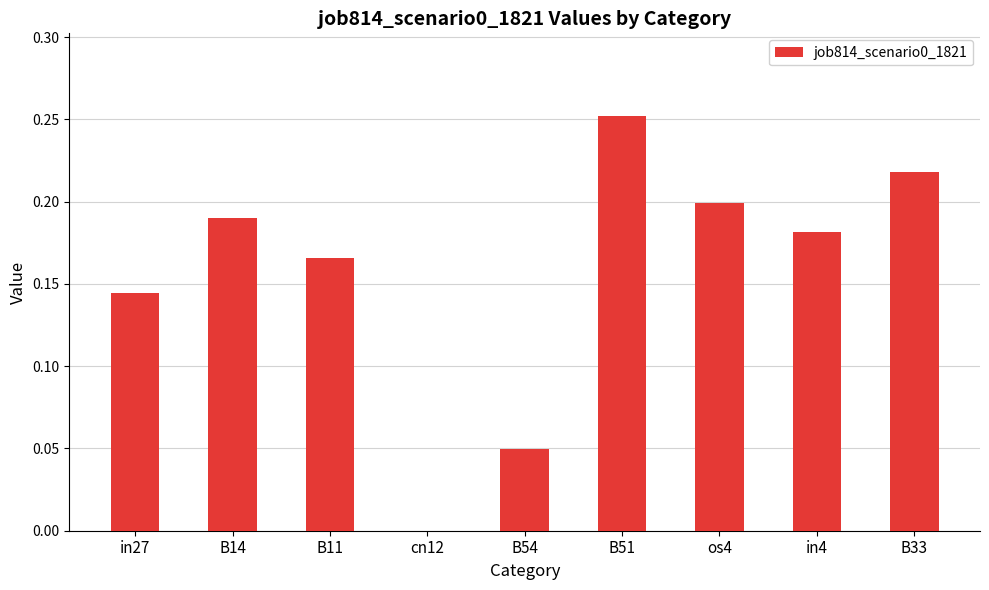

What is the sum of the values at B51 and B11?

0.4